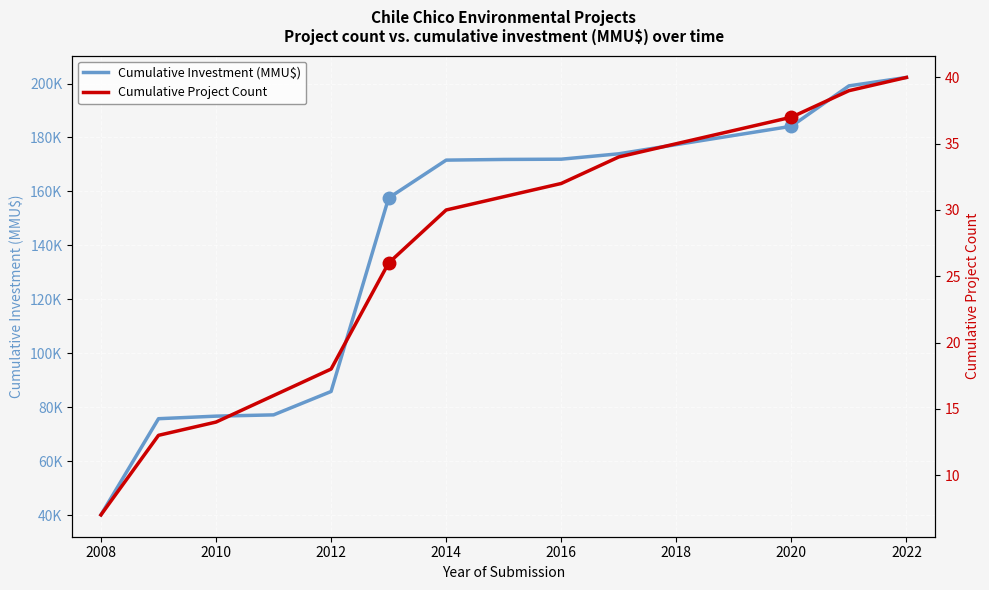

Which series has the largest total across all categories?

Cumulative Investment (MMU$)